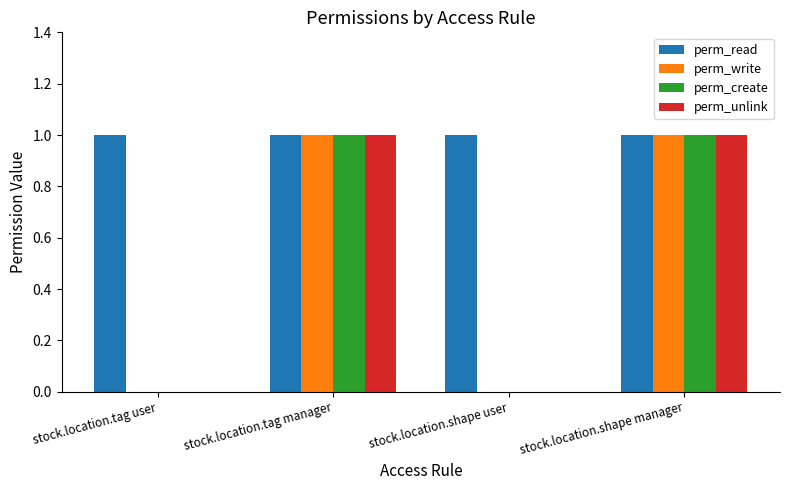

Which series has the largest total across all categories?

perm_read